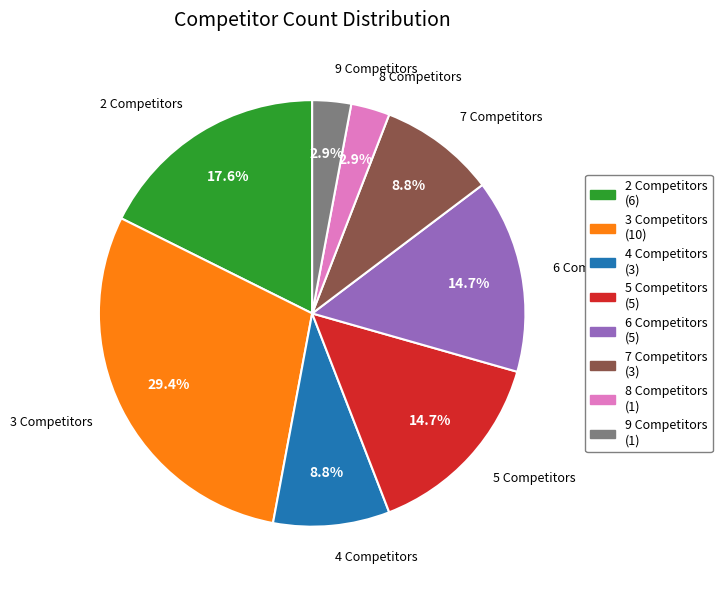

How many segments does this pie chart have?

8